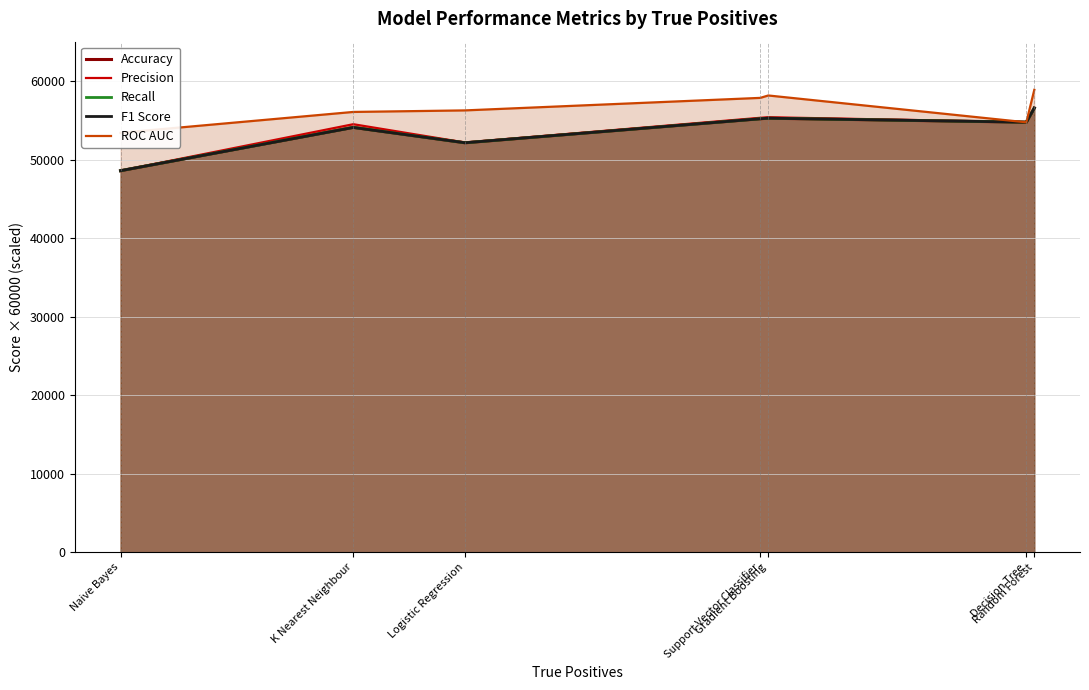

List the labels in order of Accuracy value, largest first.

Random Forest, Gradient Boosting, Support Vector Classifier, Decision Tree, K Nearest Neighbour, Logistic Regression, Naive Bayes